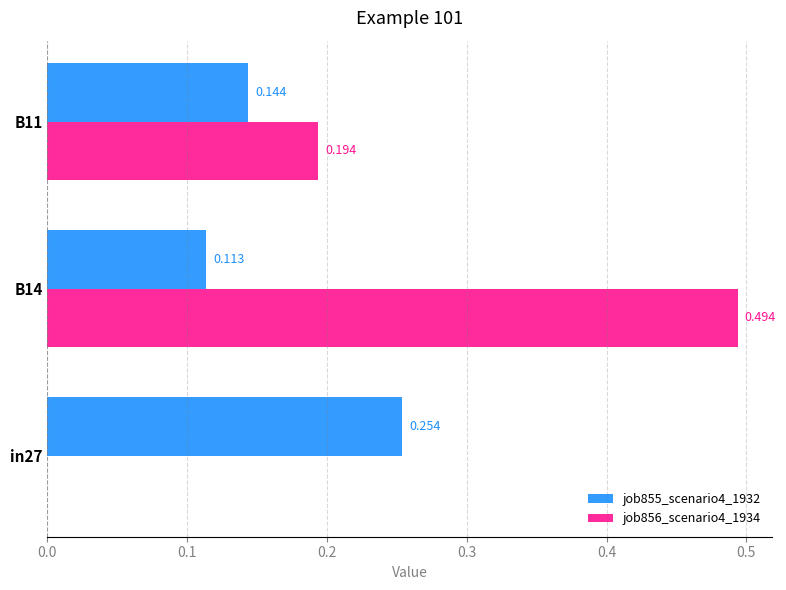

Is the value of job855_scenario4_1932 at B11 greater than the value of job856_scenario4_1934 at in27?

Yes